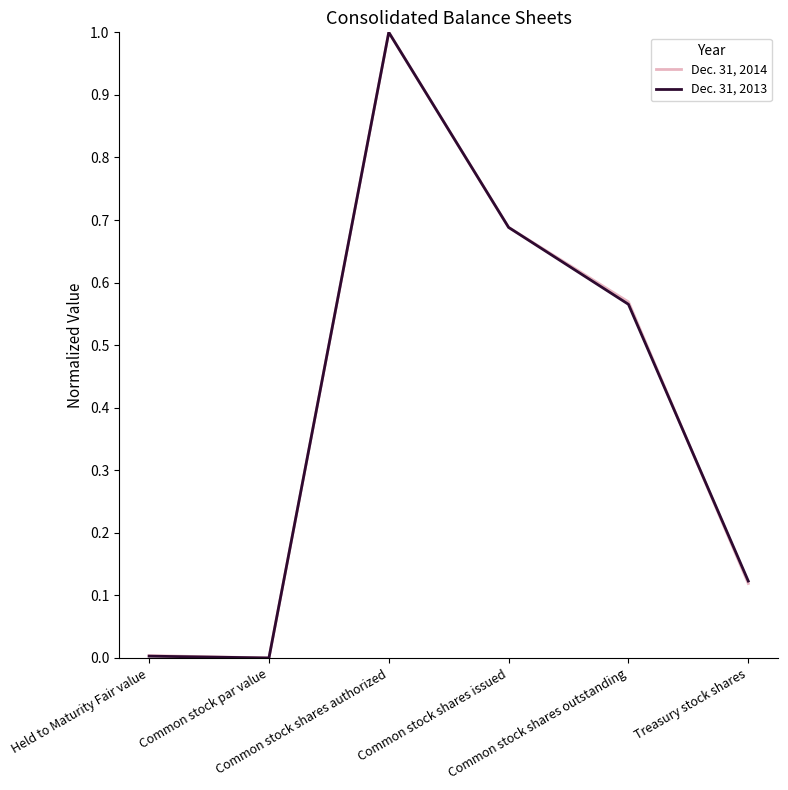

How many times do Dec. 31, 2014 and Dec. 31, 2013 cross each other?

1